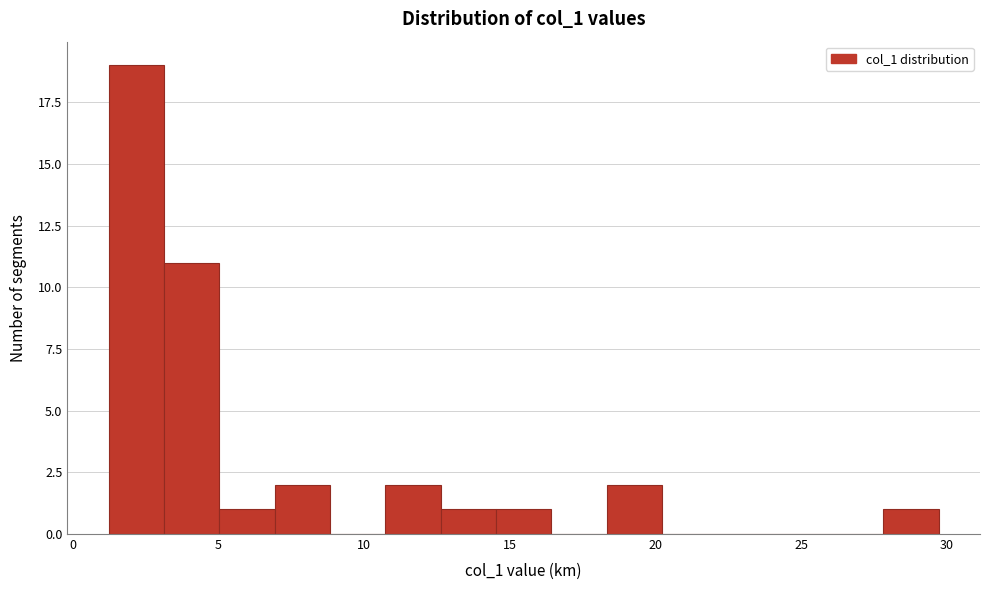

Read against the x-axis, roughly where is the centre of the tallest bar?

2.0